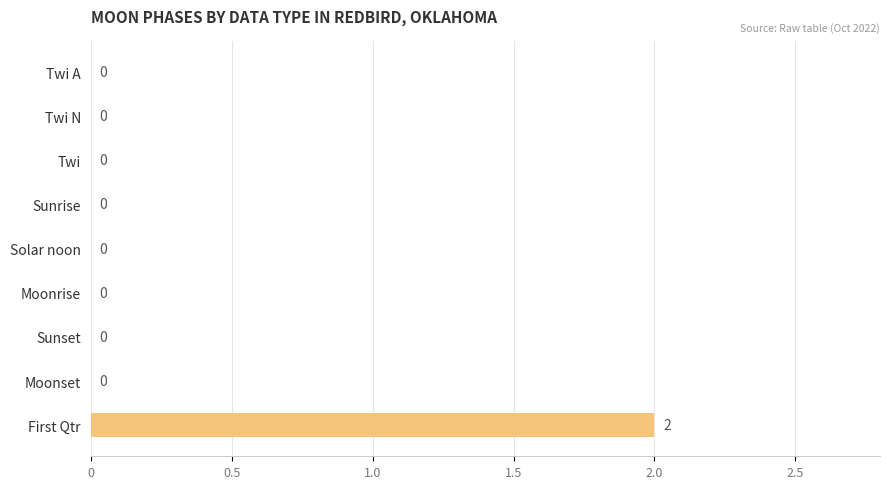

What is the maximum value shown in the chart?

2